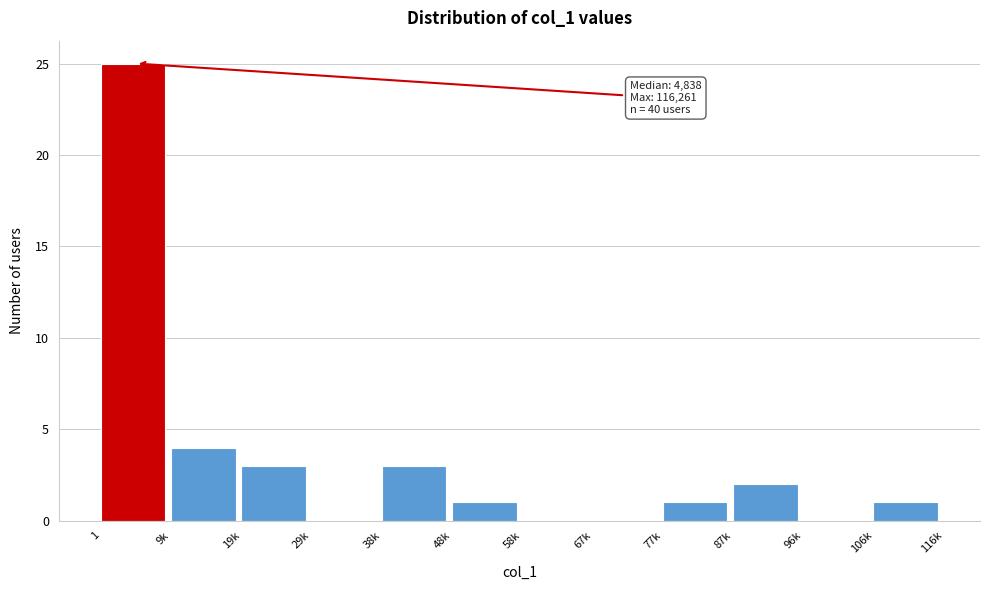

Reading left to right, list all the values displayed in this chart.

1=25	9k=4	19k=3	29k=0	38k=3	48k=1	58k=0	67k=0	77k=1	87k=2	96k=0	106k=1